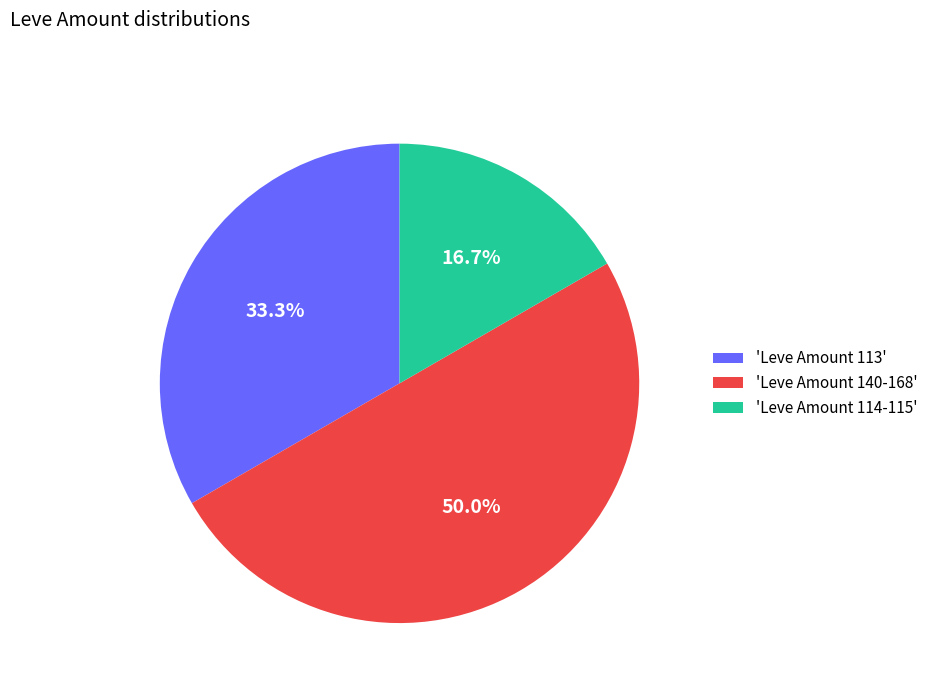

Count the number of slices in the pie.

3